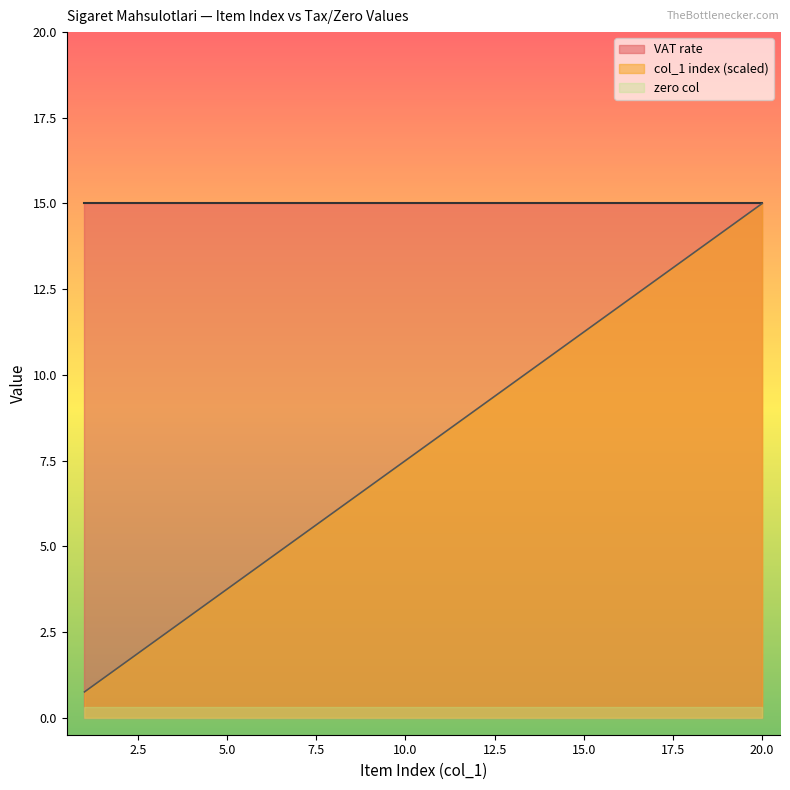

True or false: zero col and col_1 index (scaled) intersect in this chart.

False